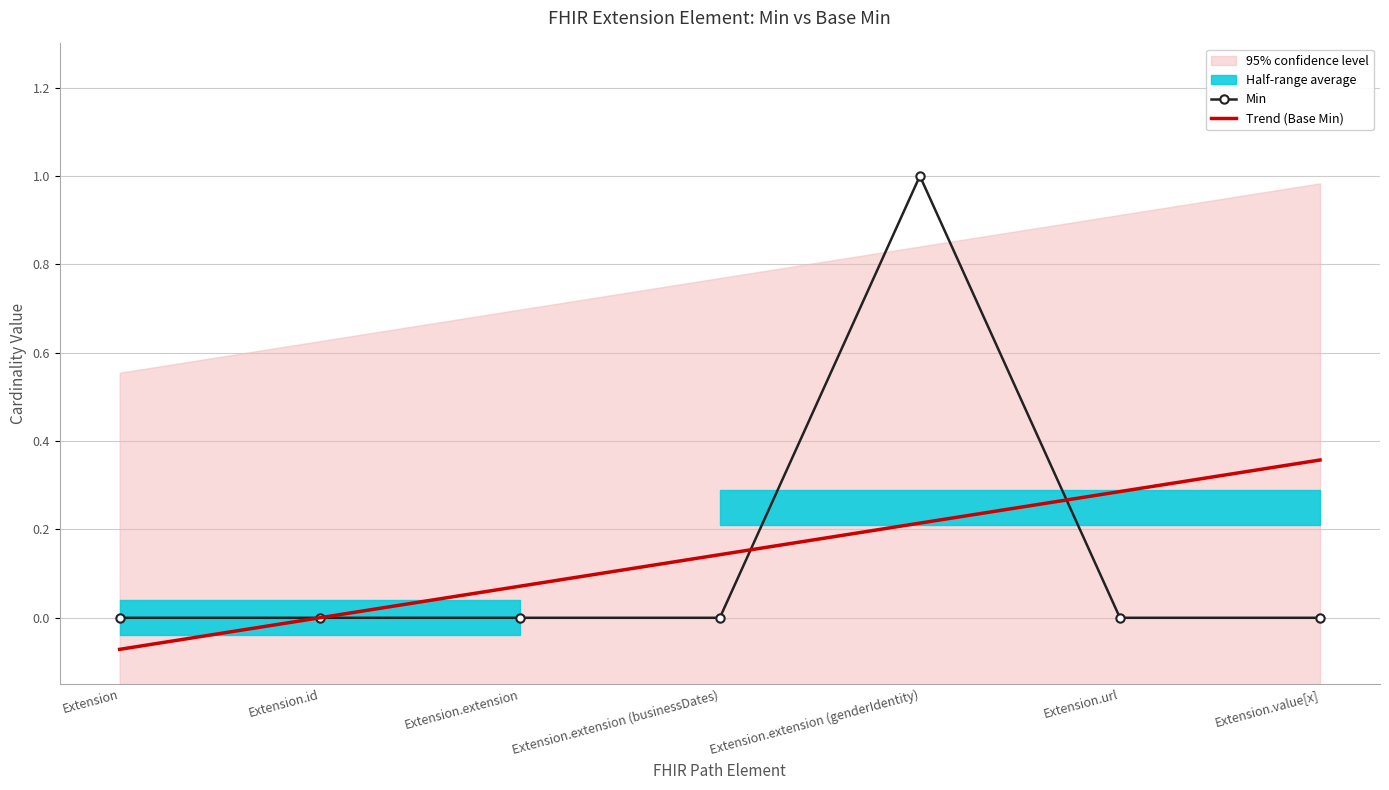

The Trend (Base Min) series shows 0.4 at Extension.value[x]. True or false?

True